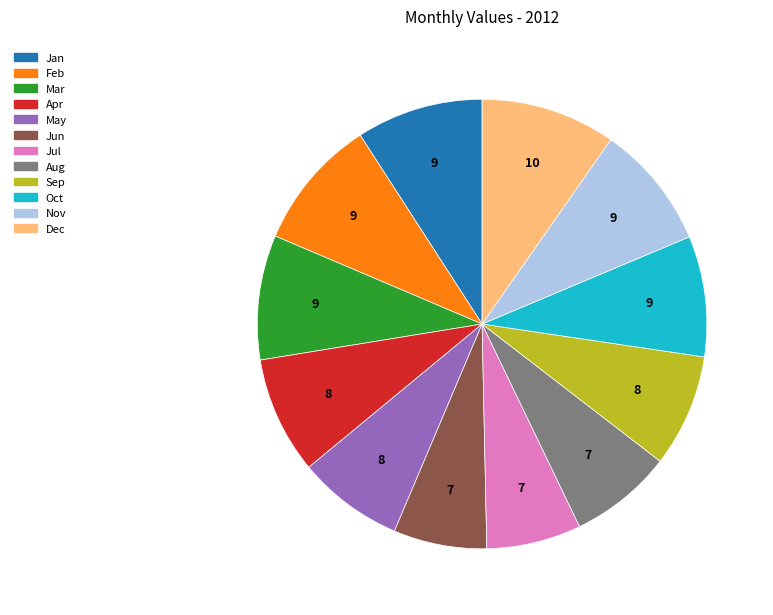

Do Oct and Aug together represent more than half of the pie?

No